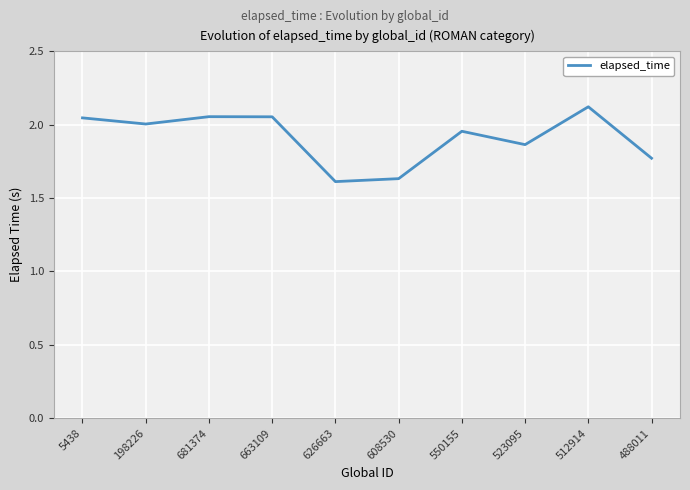

What is the difference between the values at 512914 and 488011?

0.4